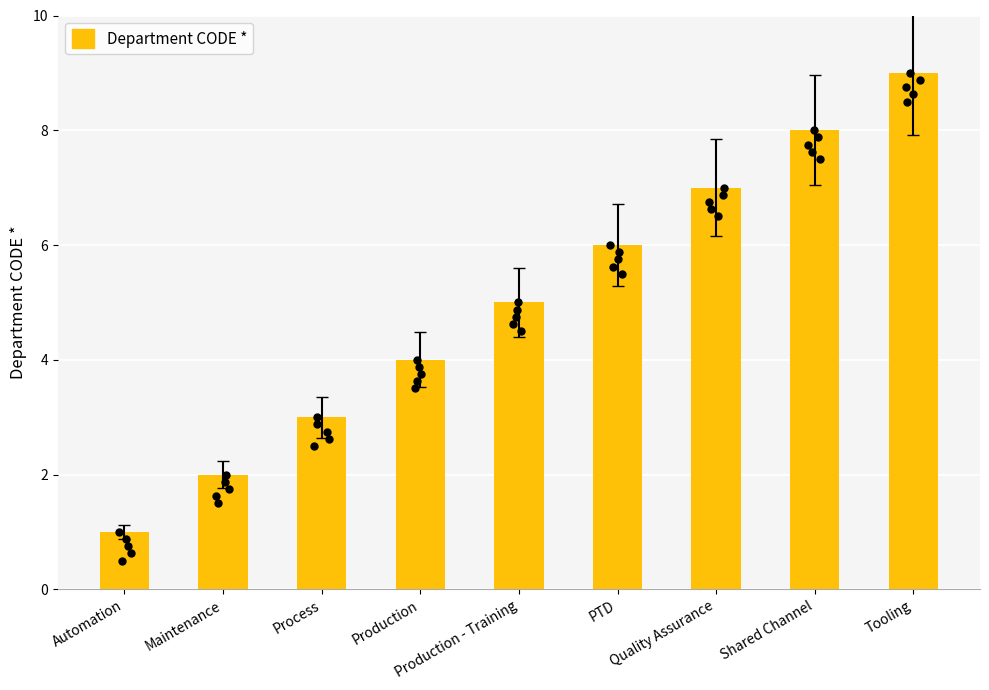

Approximately how many times larger is the value at PTD compared to Automation?

6.0